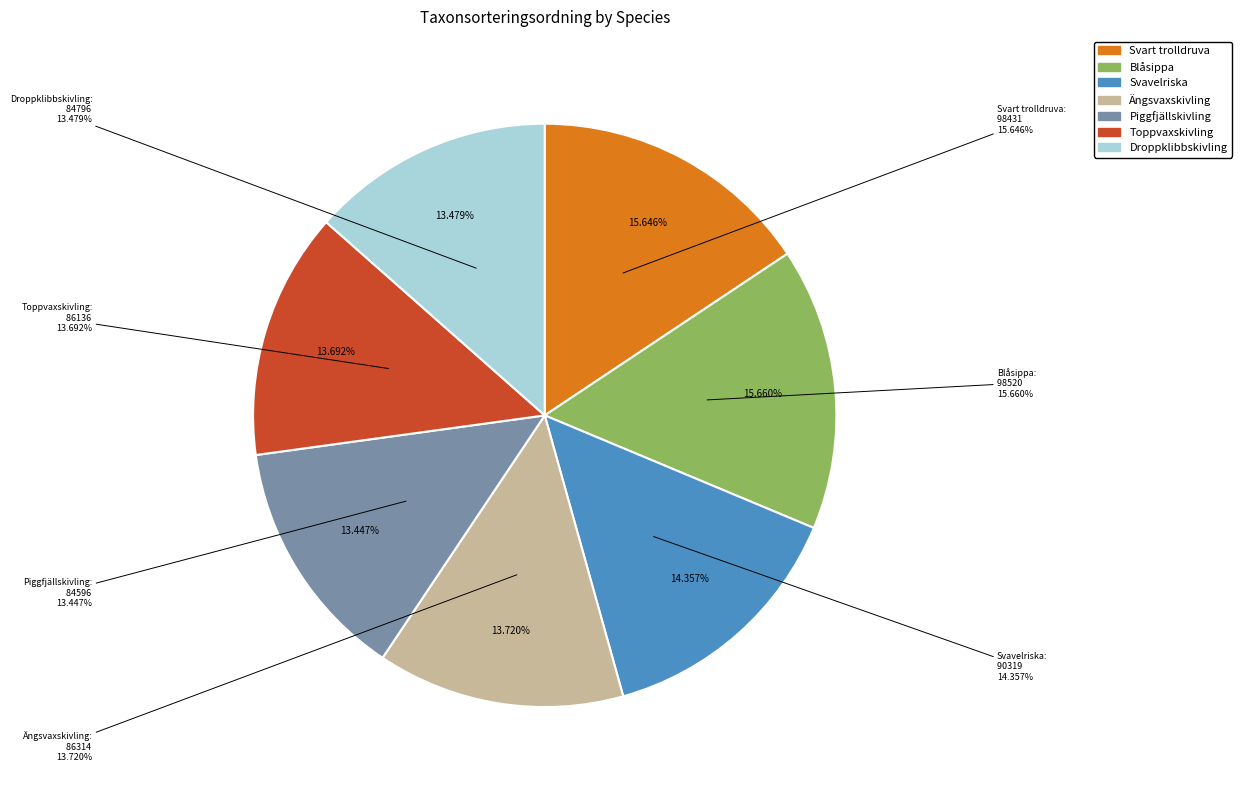

How many segments does this pie chart have?

7